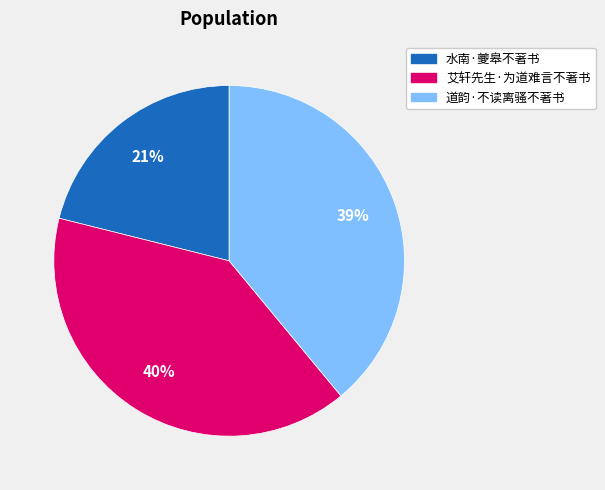

How many slices are in this pie chart?

3